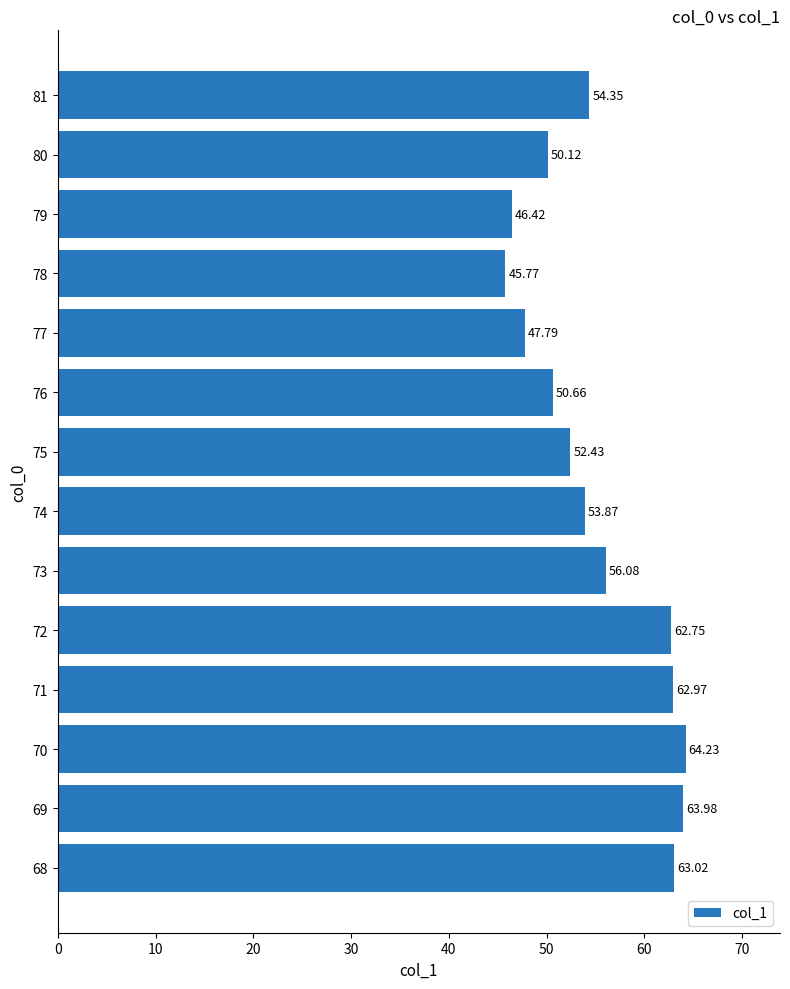

Does the chart contain stacked bars?

No